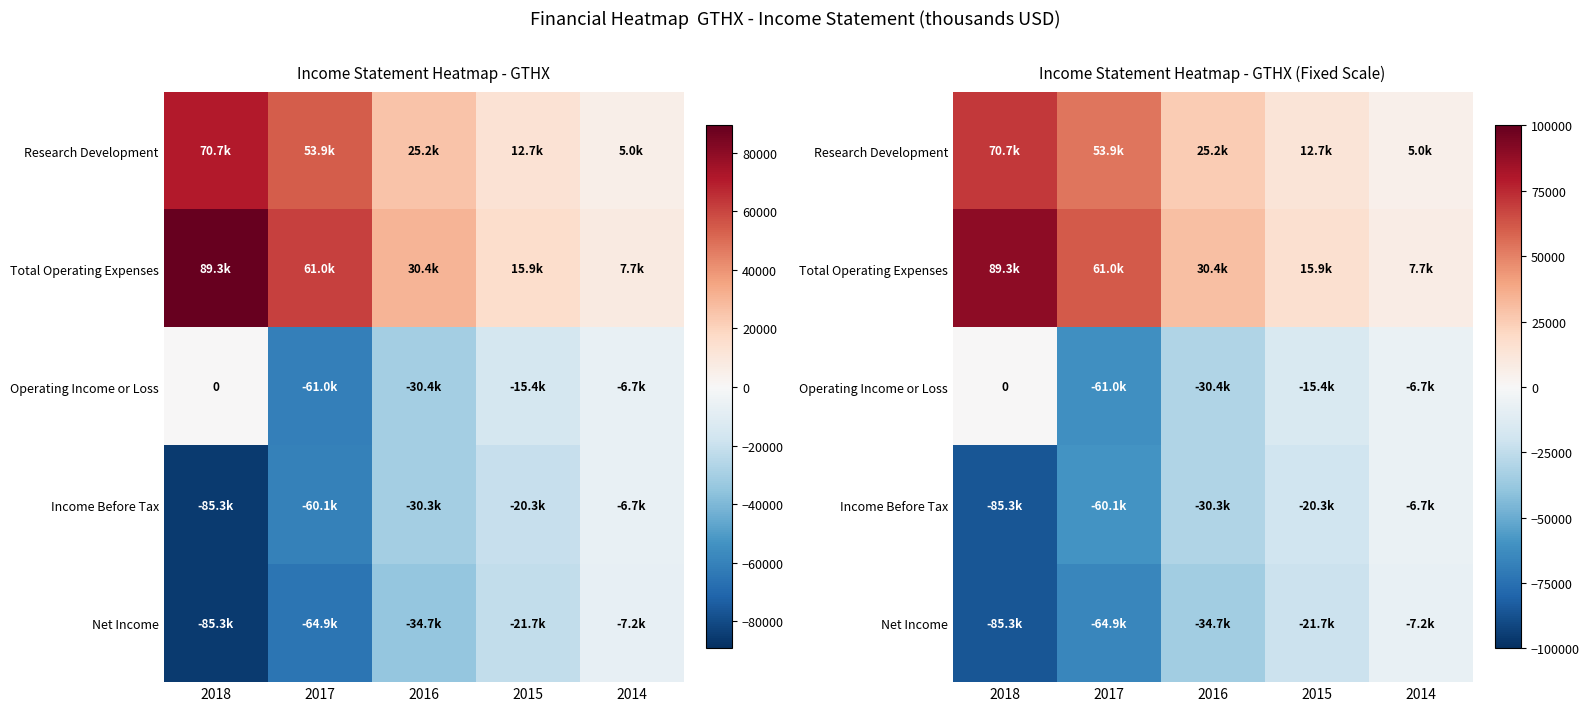

Is it true that Income Before Tax equals -9501 at 2014?

False